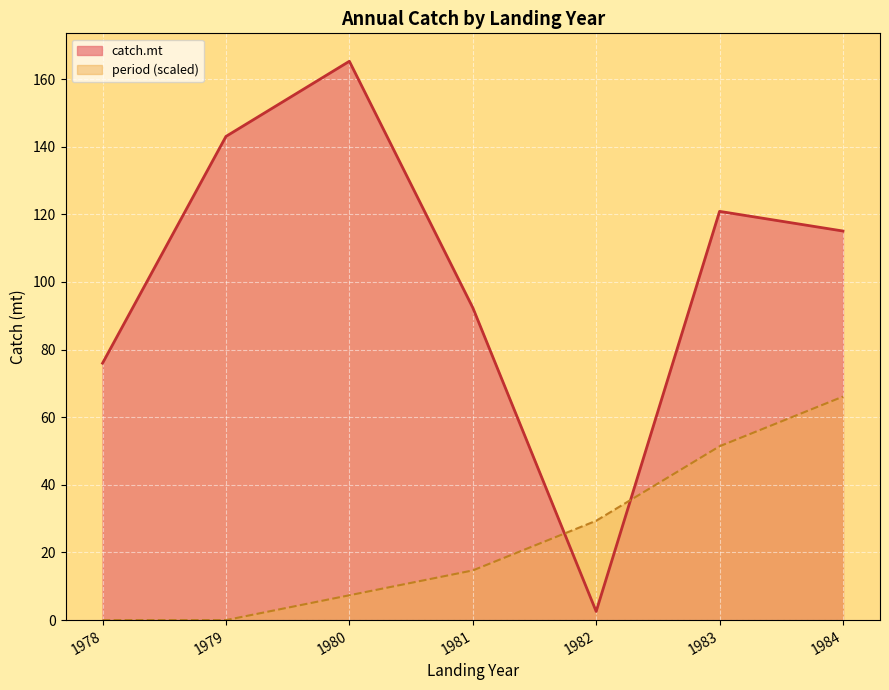

What value does the catch.mt series have at 1984?

115.1